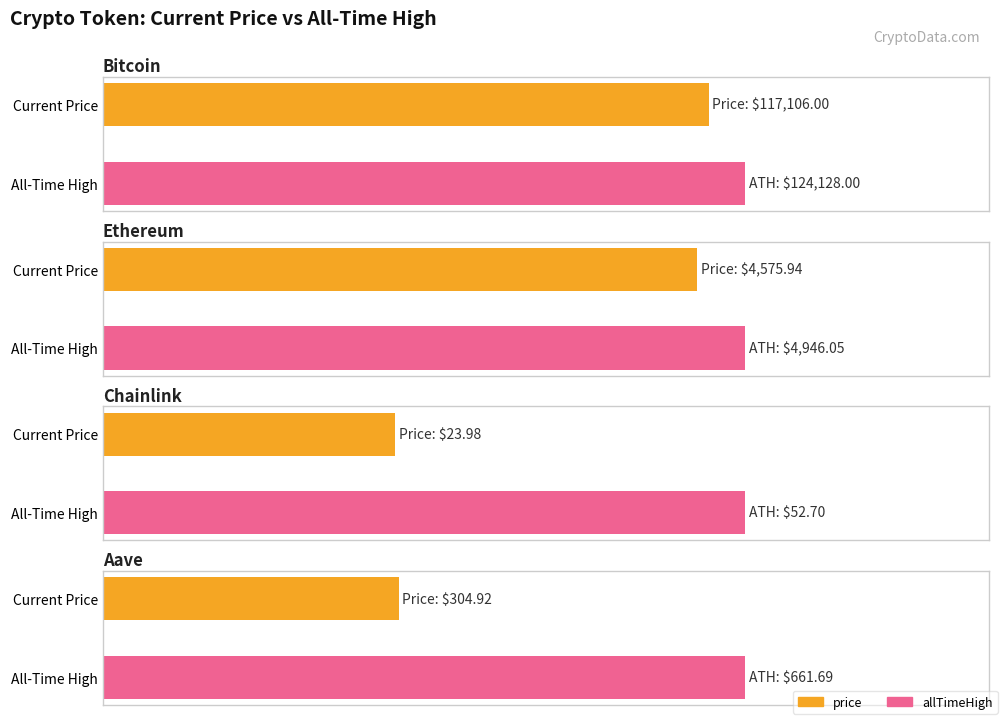

What is the minimum value for allTimeHigh?

52.7